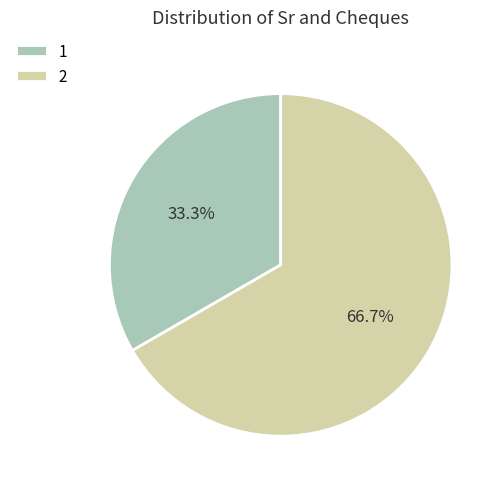

What is the smallest slice in the pie chart?

1